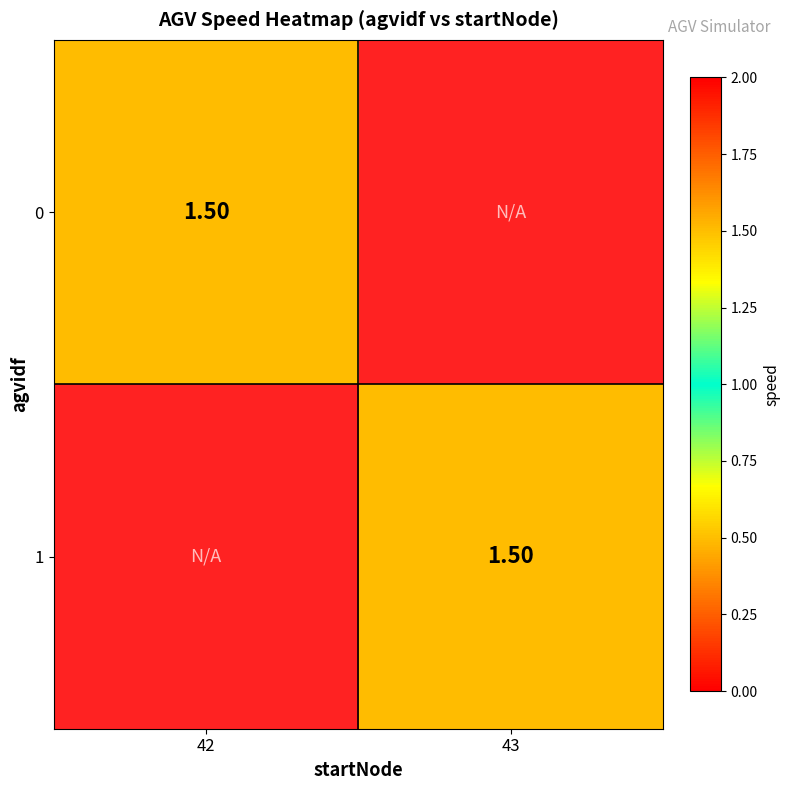

Rank the series by their maximum value, from lowest to highest.

0, 1